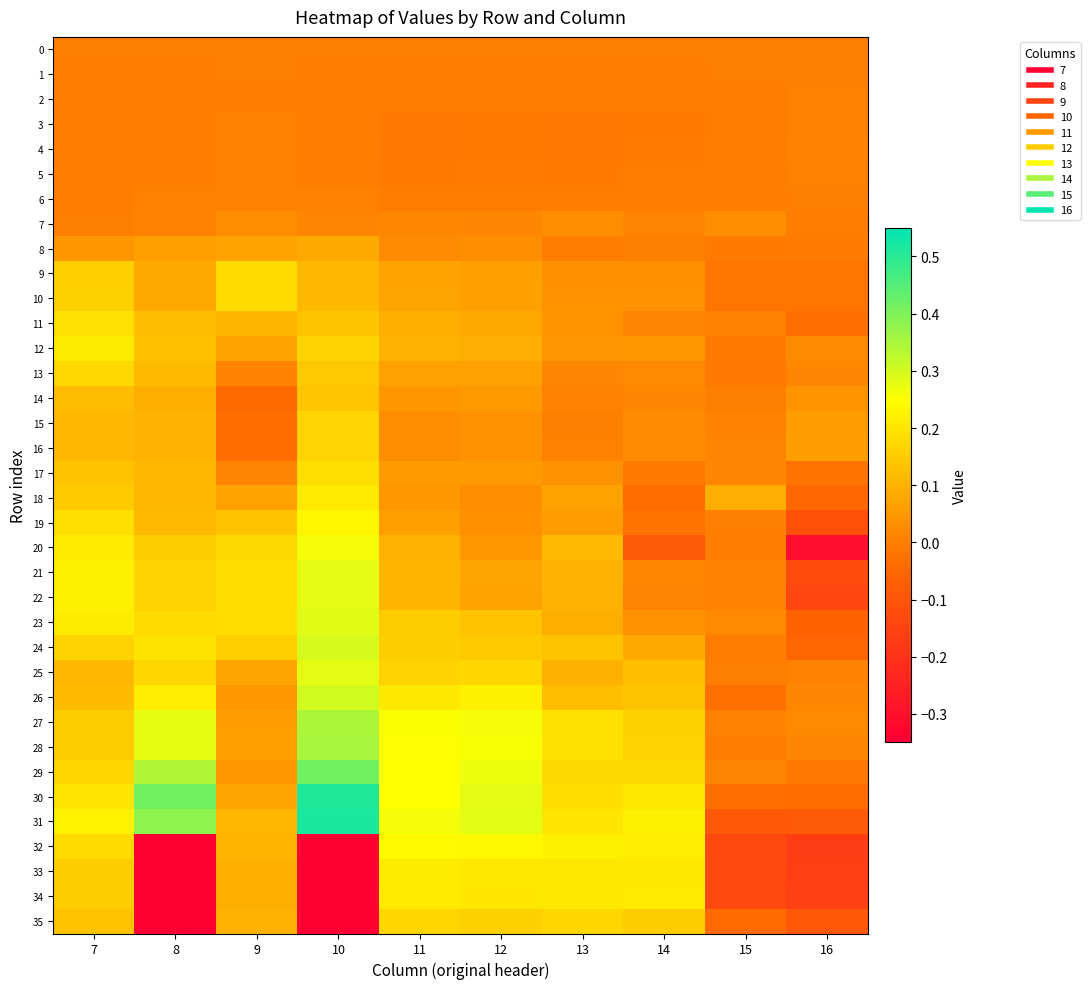

Count the number of data series in this chart.

36